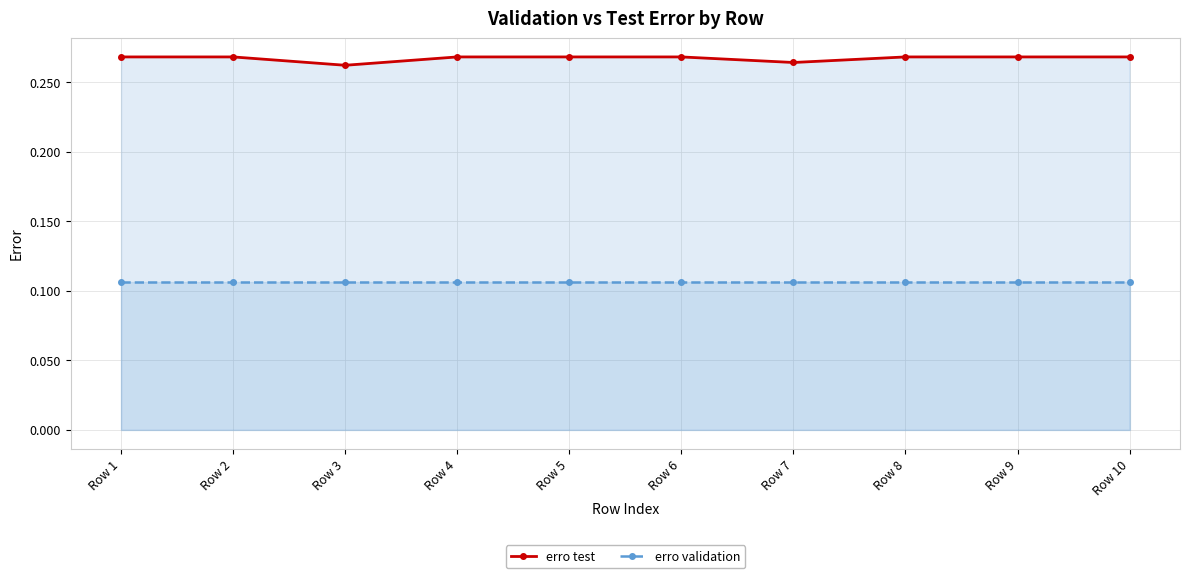

What is the maximum value shown in the chart?

0.3